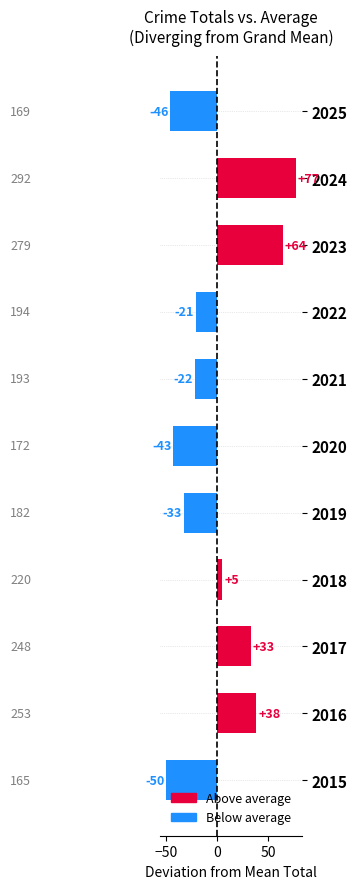

Are the bars horizontal?

Yes